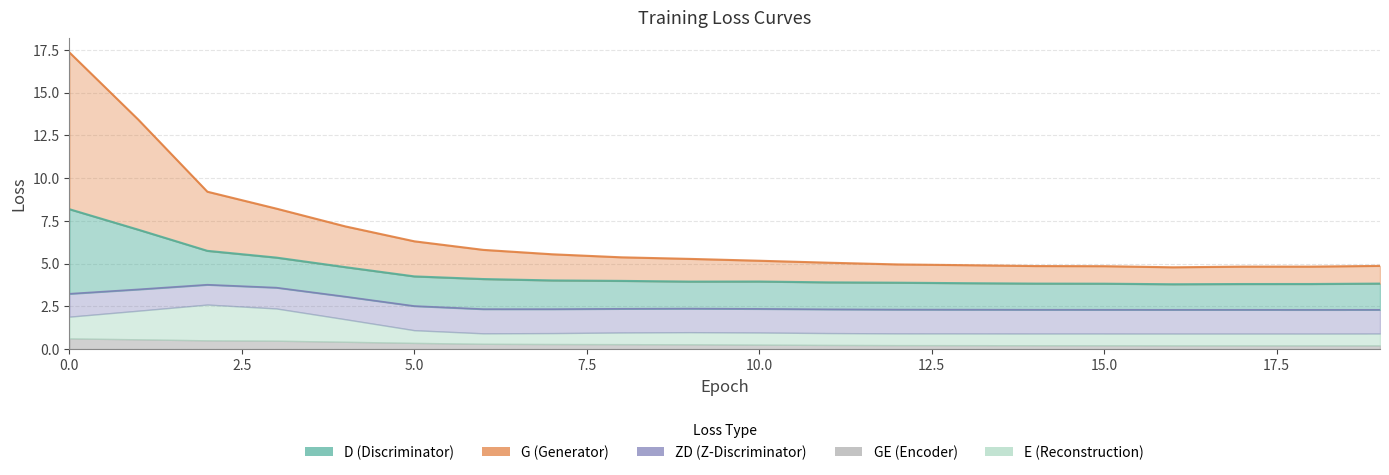

Which series has the largest total across all categories?

G